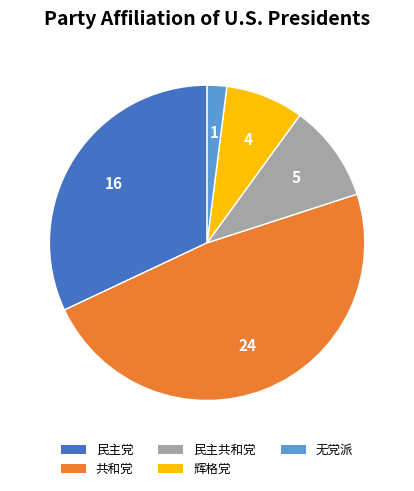

Between 民主党 and 辉格党, which is larger?

民主党